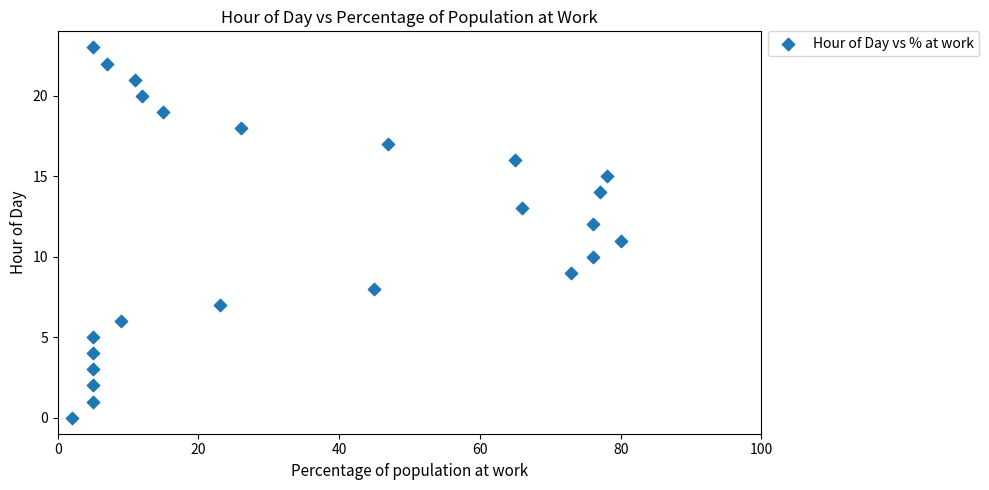

What is the range of X values (max minus min)?

78